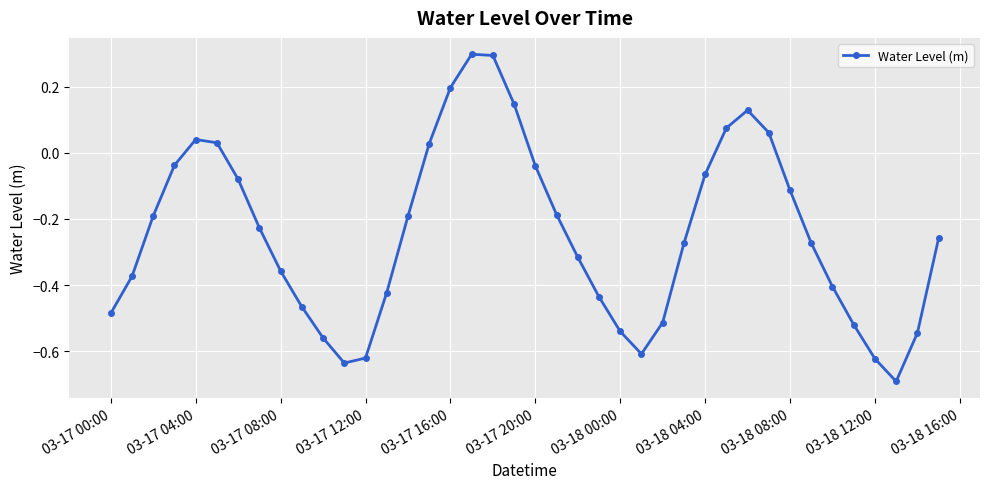

What is the minimum value shown in the chart?

-0.7